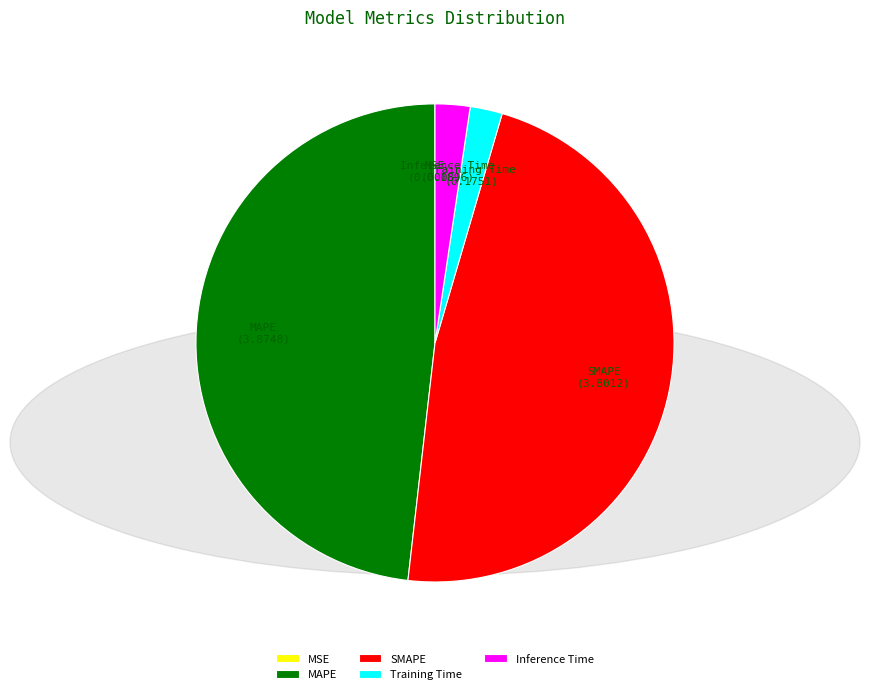

Which category has the biggest portion of the pie?

MAPE